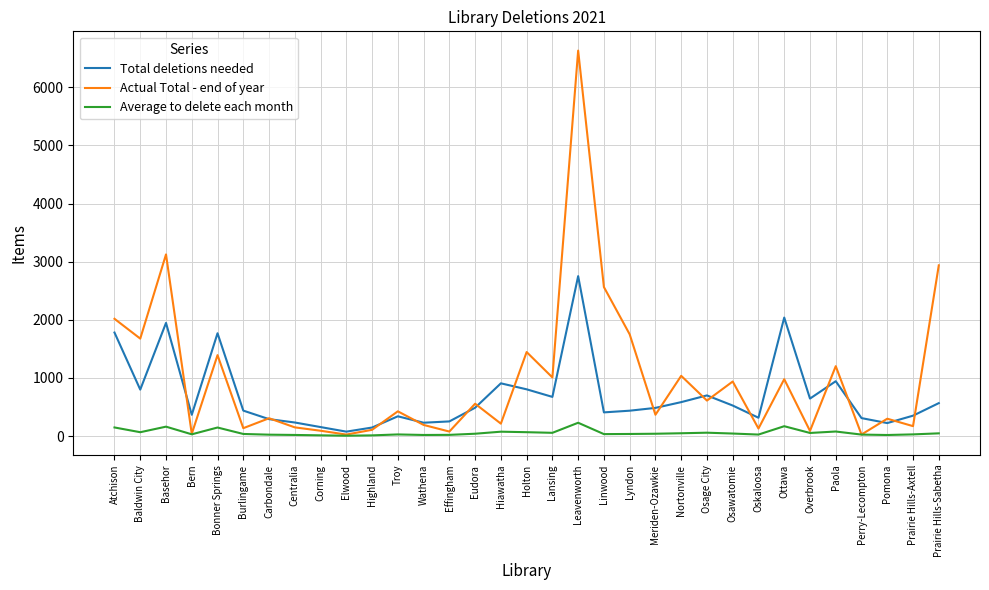

What is the total value across all series at Leavenworth?

9614.8